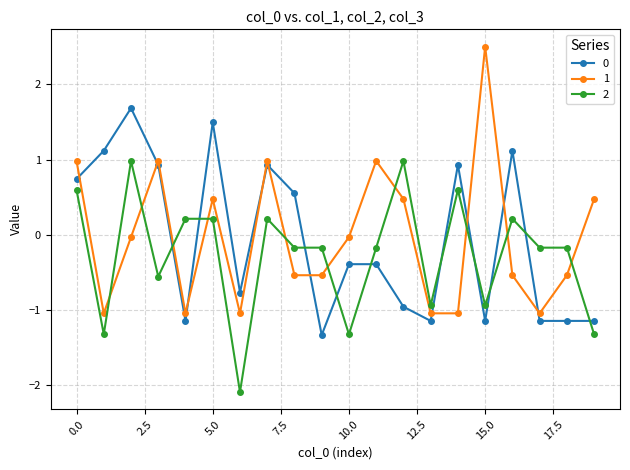

How many data points does each series have?

20